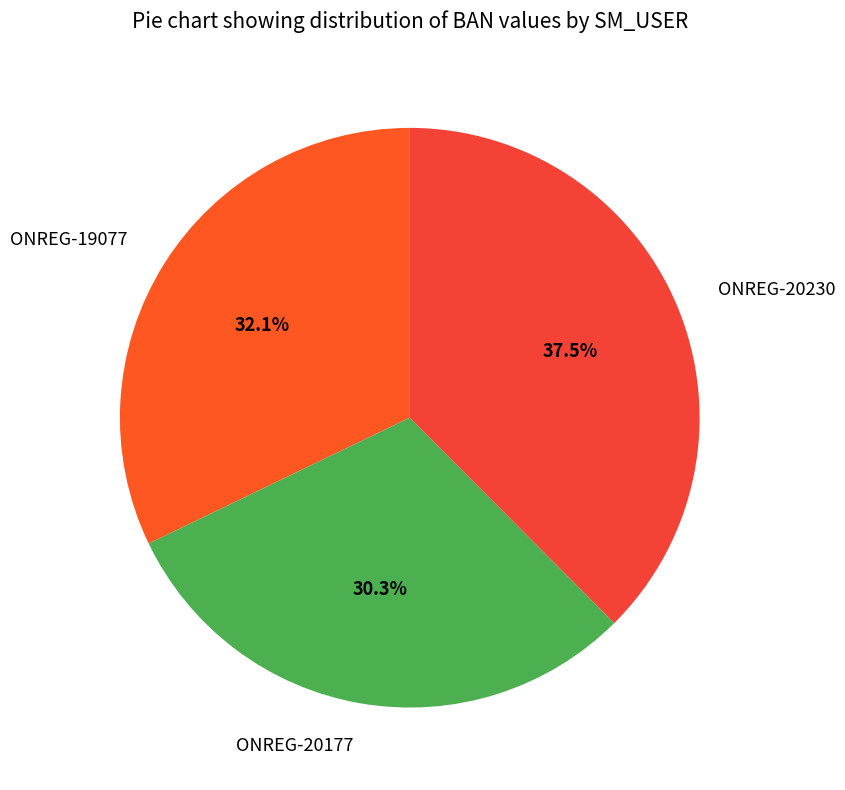

Does any single category account for the majority?

No